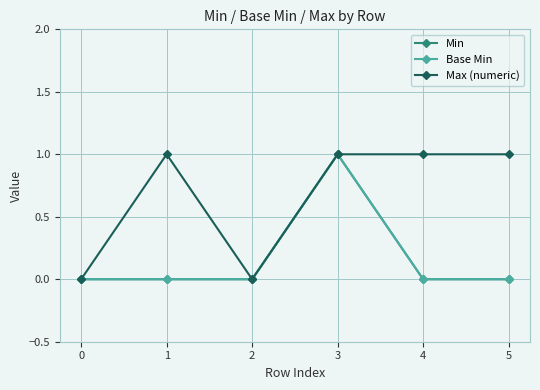

True or false: Base Min and Min intersect in this chart.

False